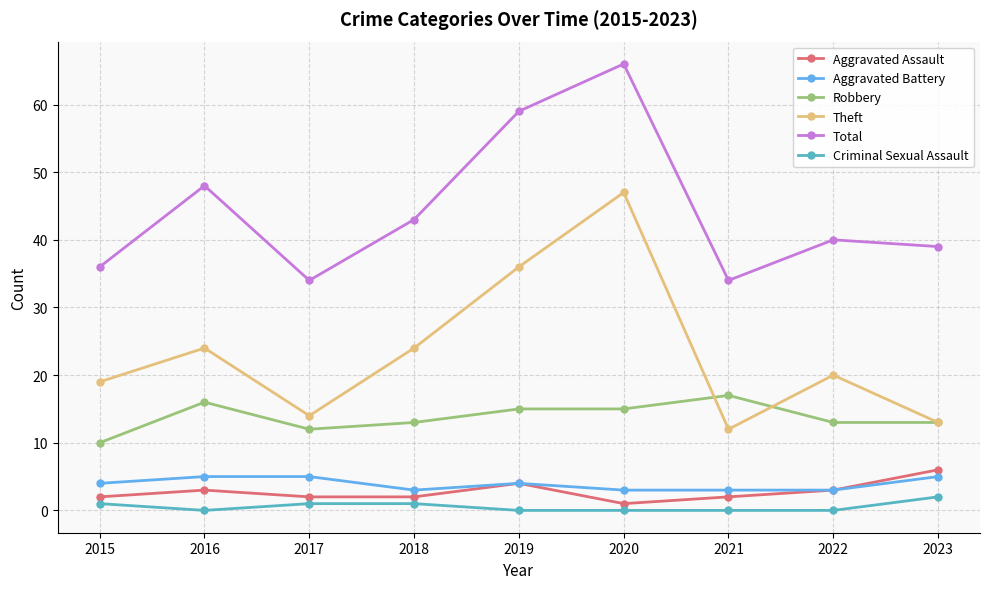

What is the difference between the highest and lowest values at 2017?

33